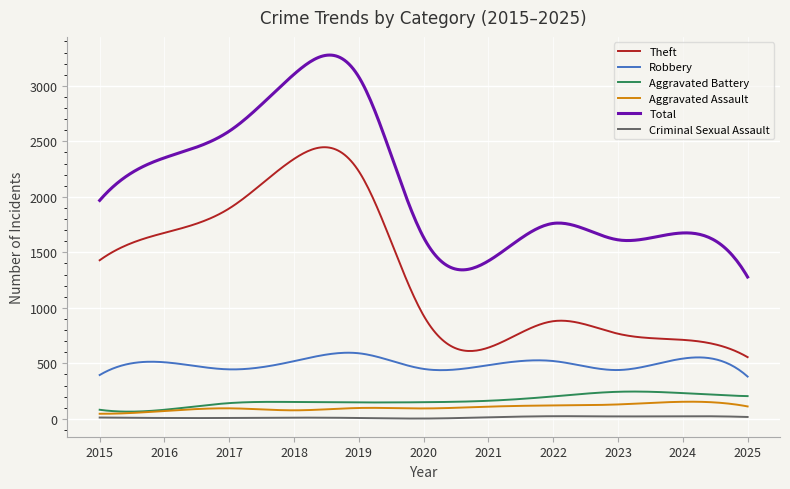

True or false: Total and Criminal Sexual Assault intersect in this chart.

False